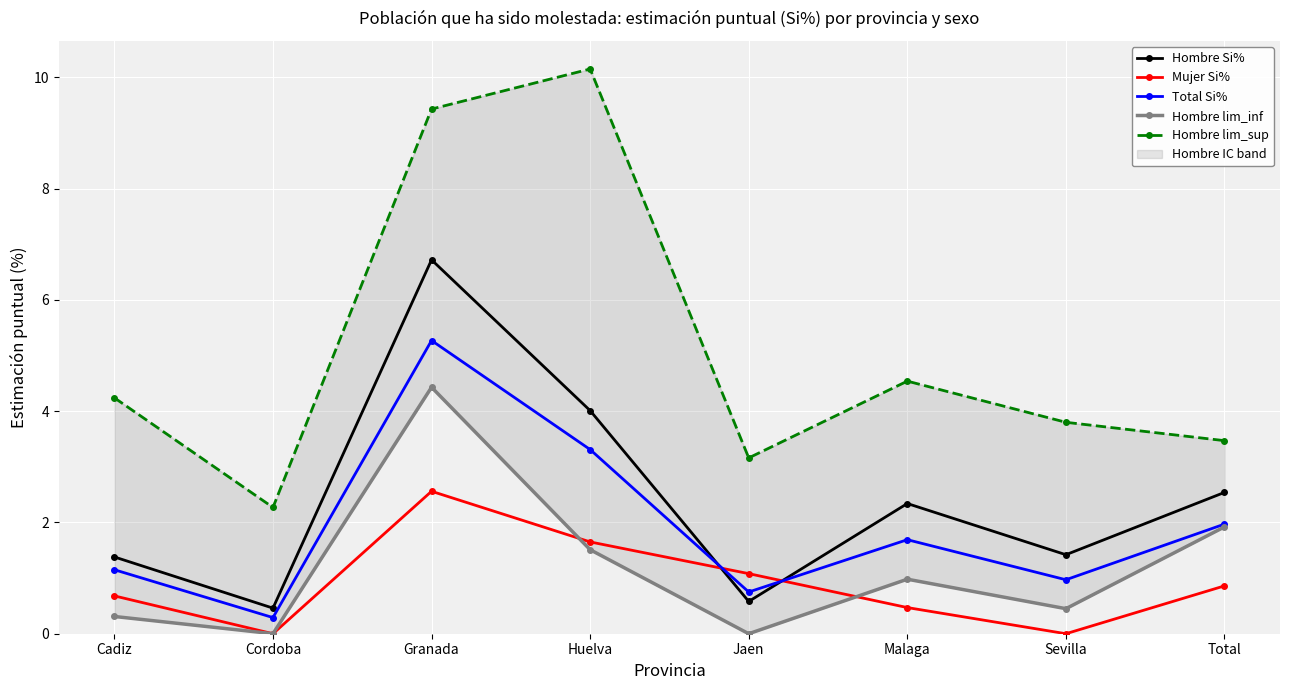

At which category does the chart reach its minimum across all series?

Cordoba